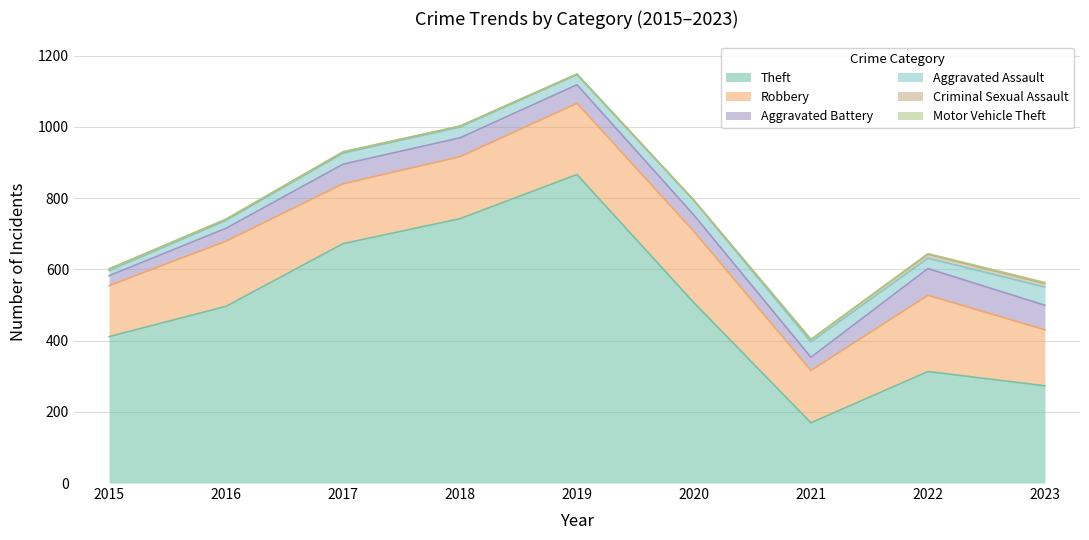

True or false: Aggravated Battery has a value of 55 at 2017.

True